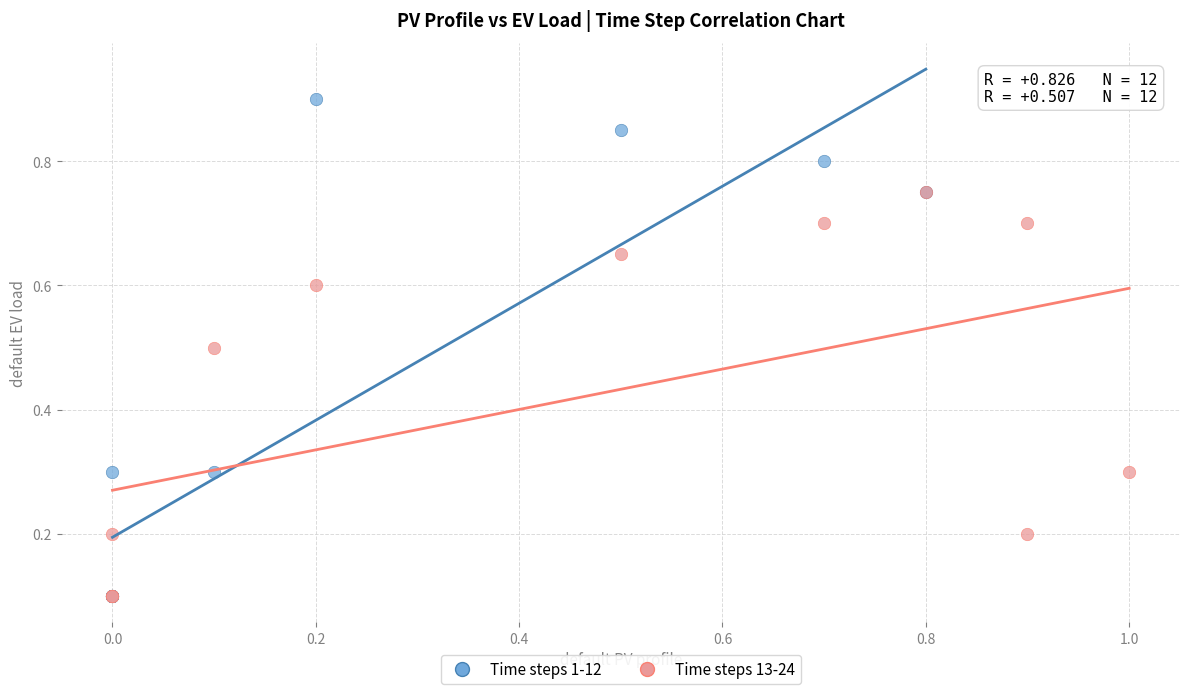

Which series has the largest Y range (max minus min)?

Time steps 1-12